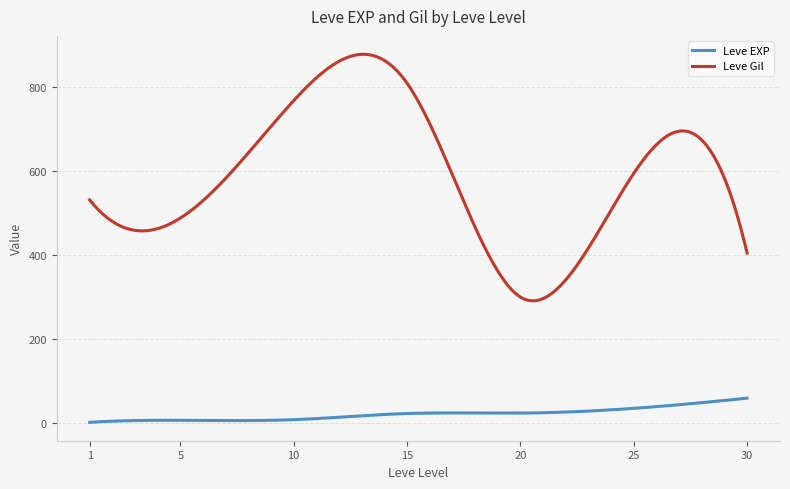

Rank the series by their maximum value, from lowest to highest.

Leve EXP, Leve Gil